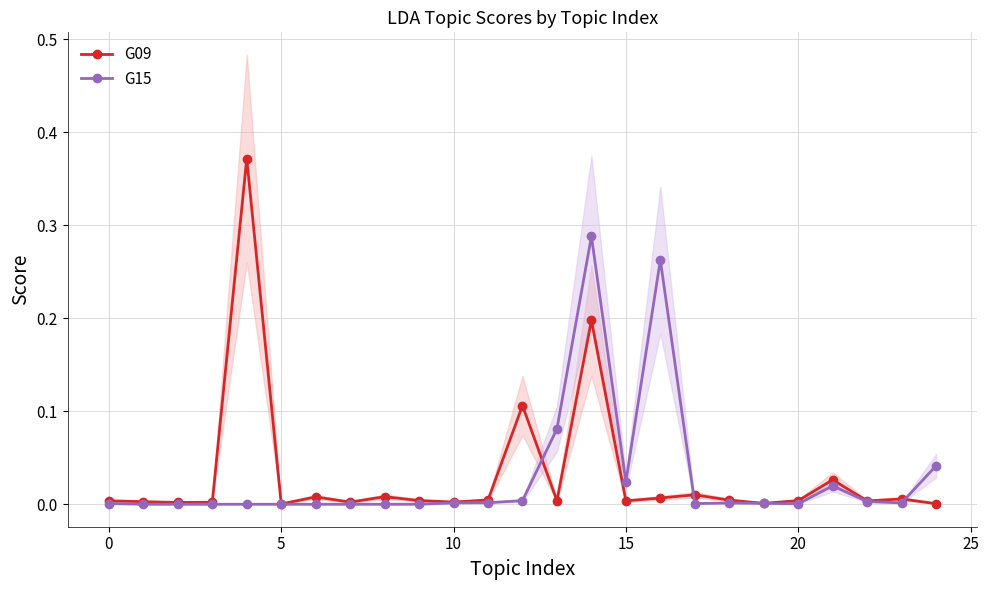

True or false: G09 has more than 2 interior local peaks.

True